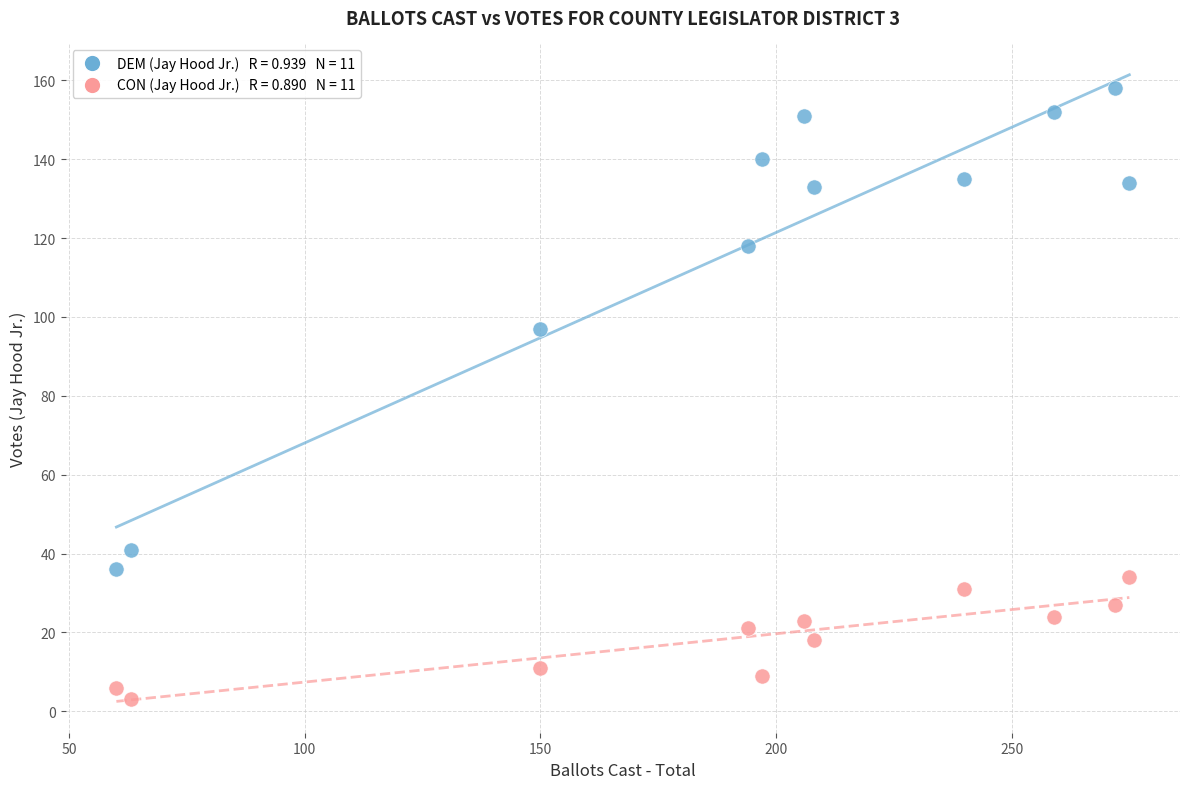

Across all series, what Y value is closest to 80?

97